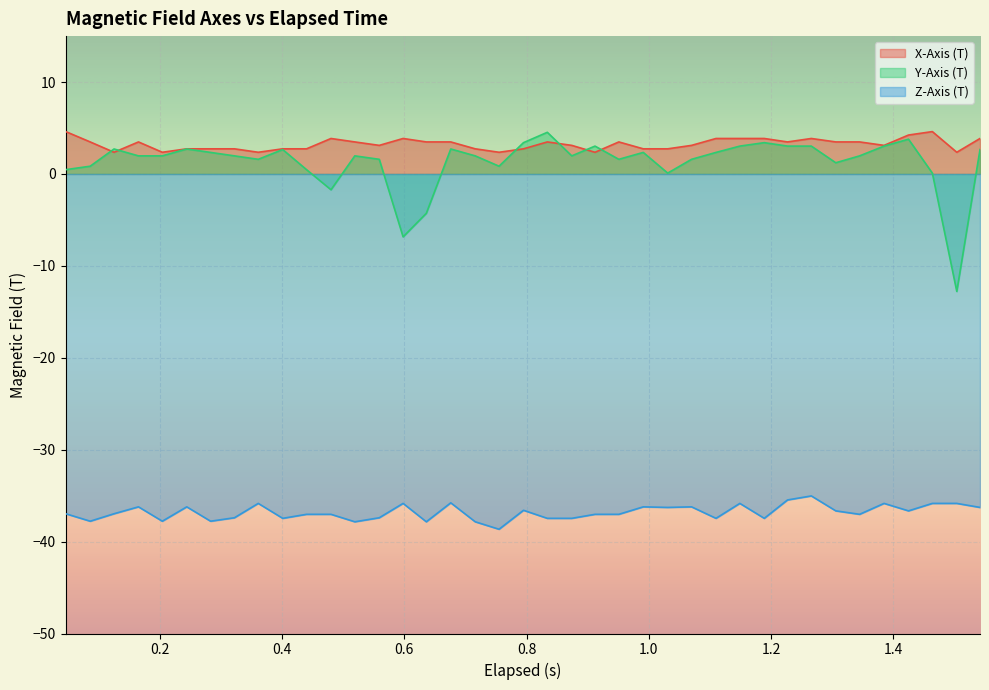

How many interior local peaks does the Y-Axis (T) series have?

10